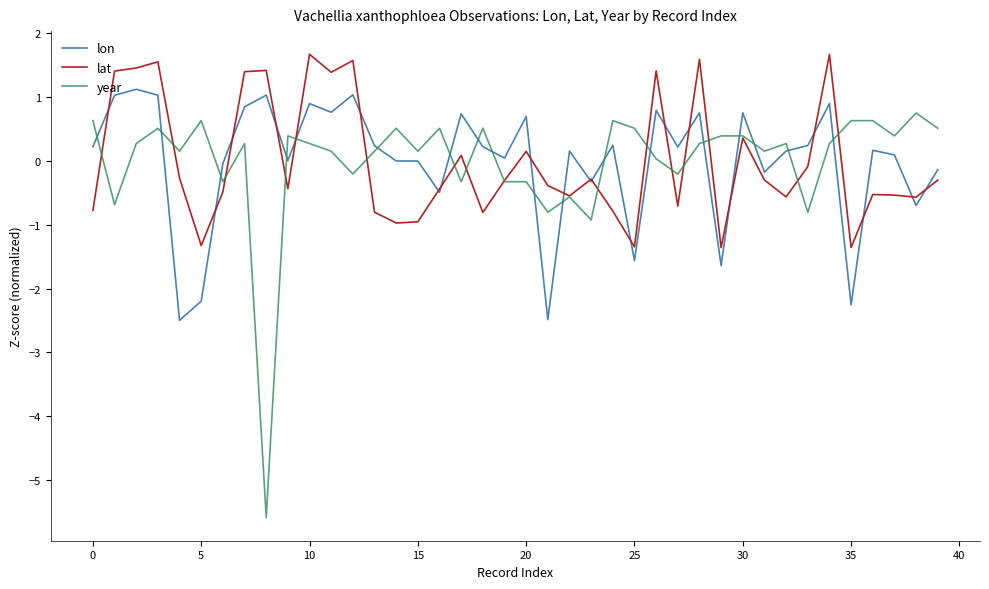

True or false: lon and year intersect in this chart.

True